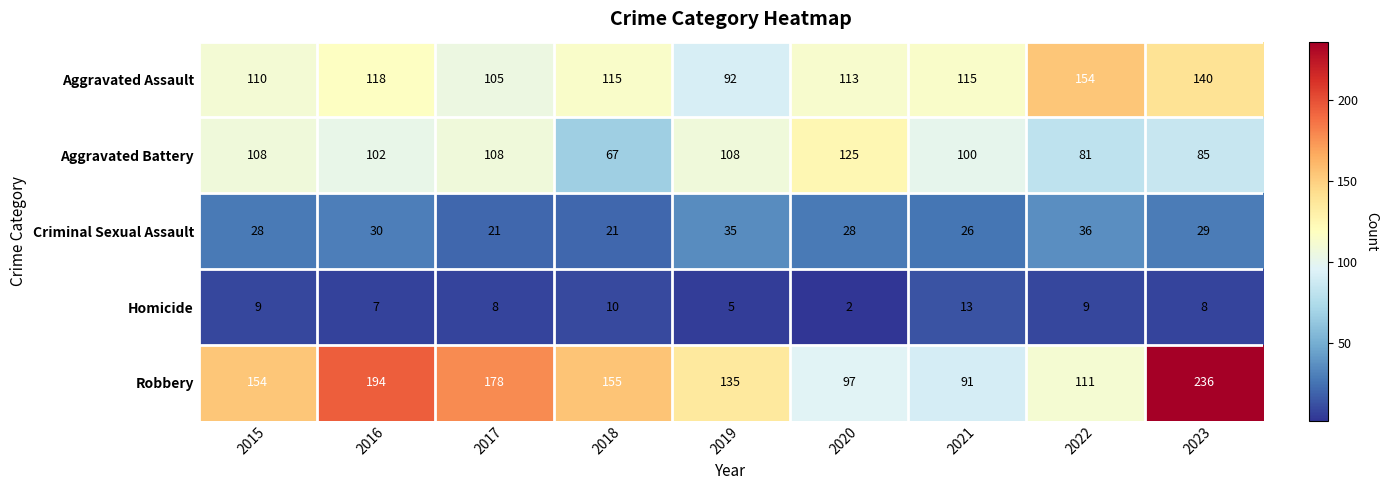

List the series in order of their peak value, lowest first.

Homicide, Criminal Sexual Assault, Aggravated Battery, Aggravated Assault, Robbery